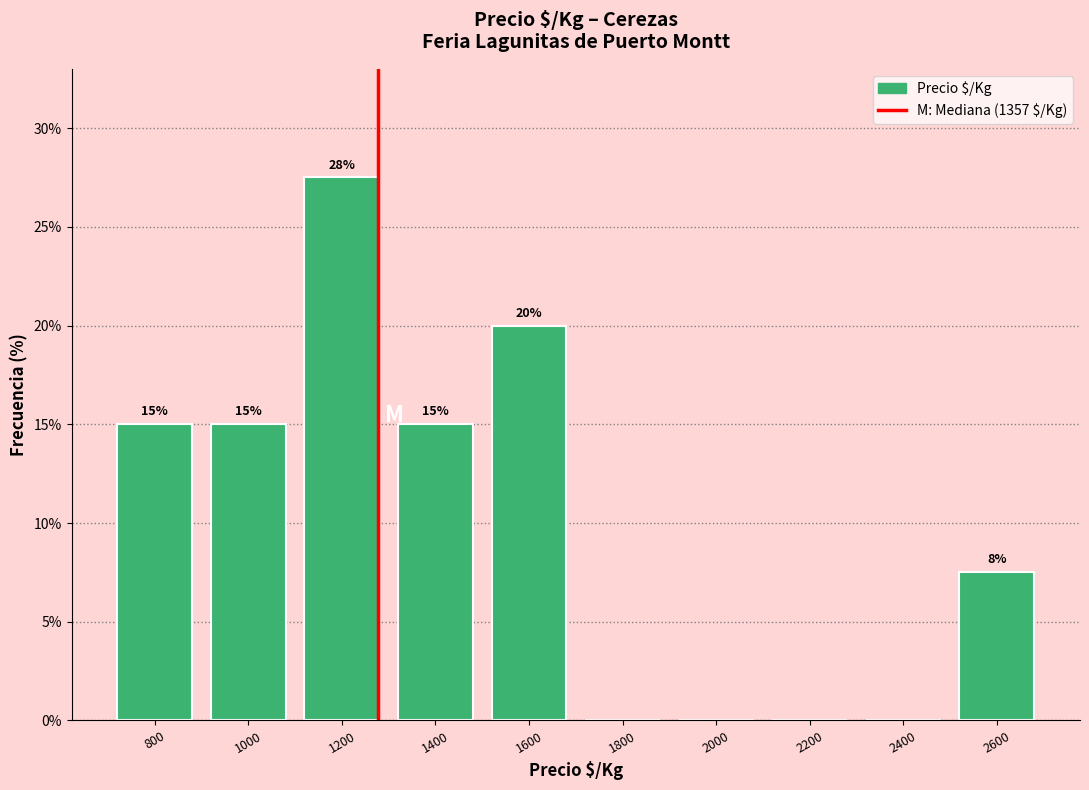

Between 2600 and 2200, which is larger?

2600